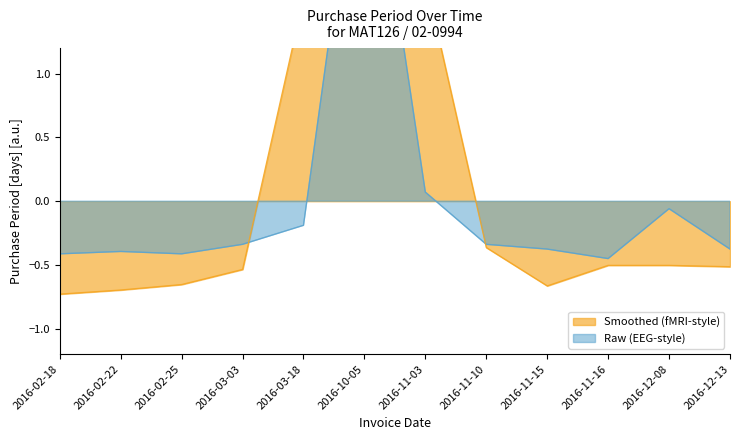

What is the label of the 8th point from the right?

2016-03-18